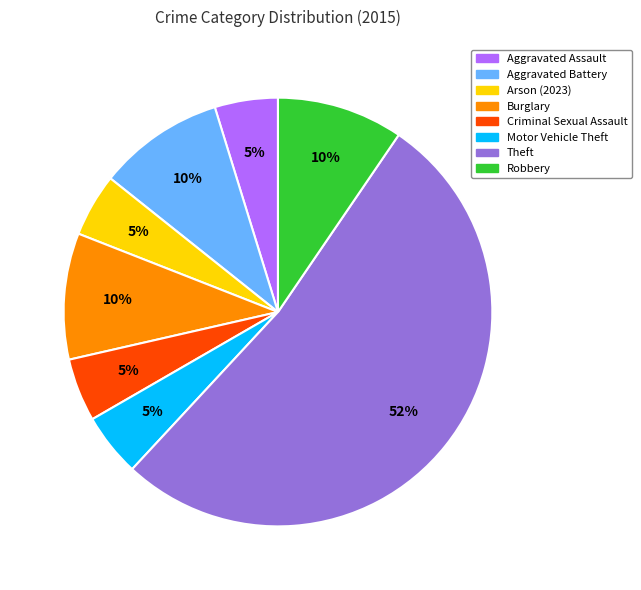

The Theft slice represents 60% of the pie. True or false?

False